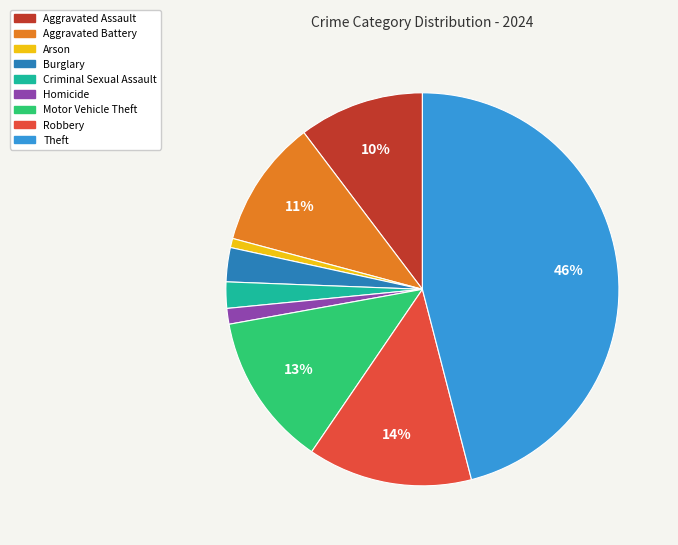

How many slices are in this pie chart?

9